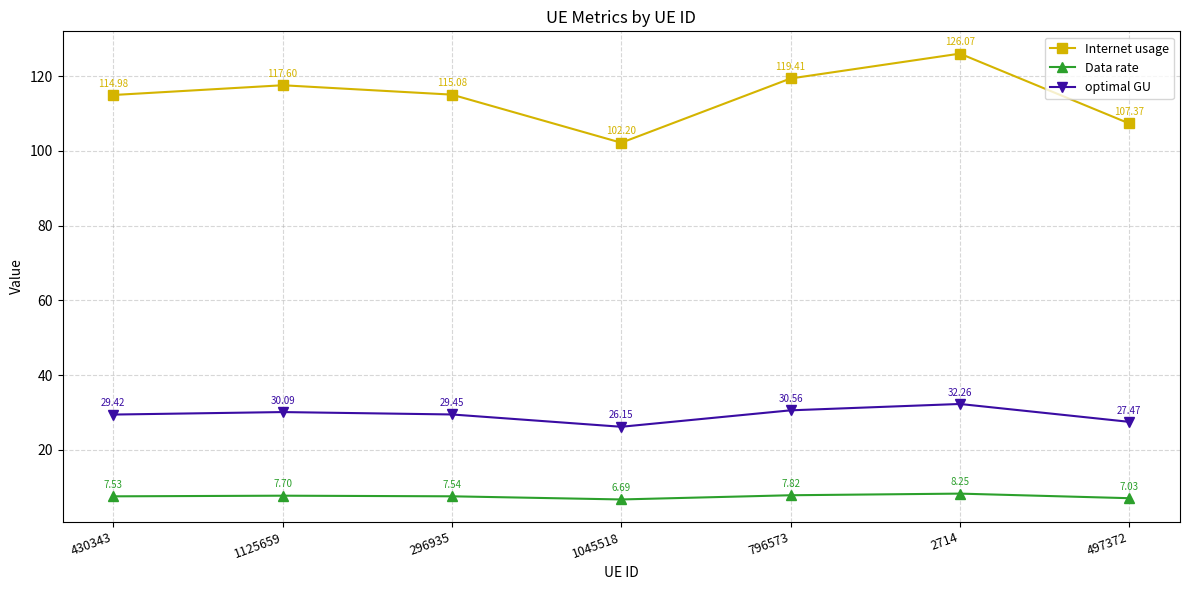

Which series has the largest range (max minus min)?

Internet usage